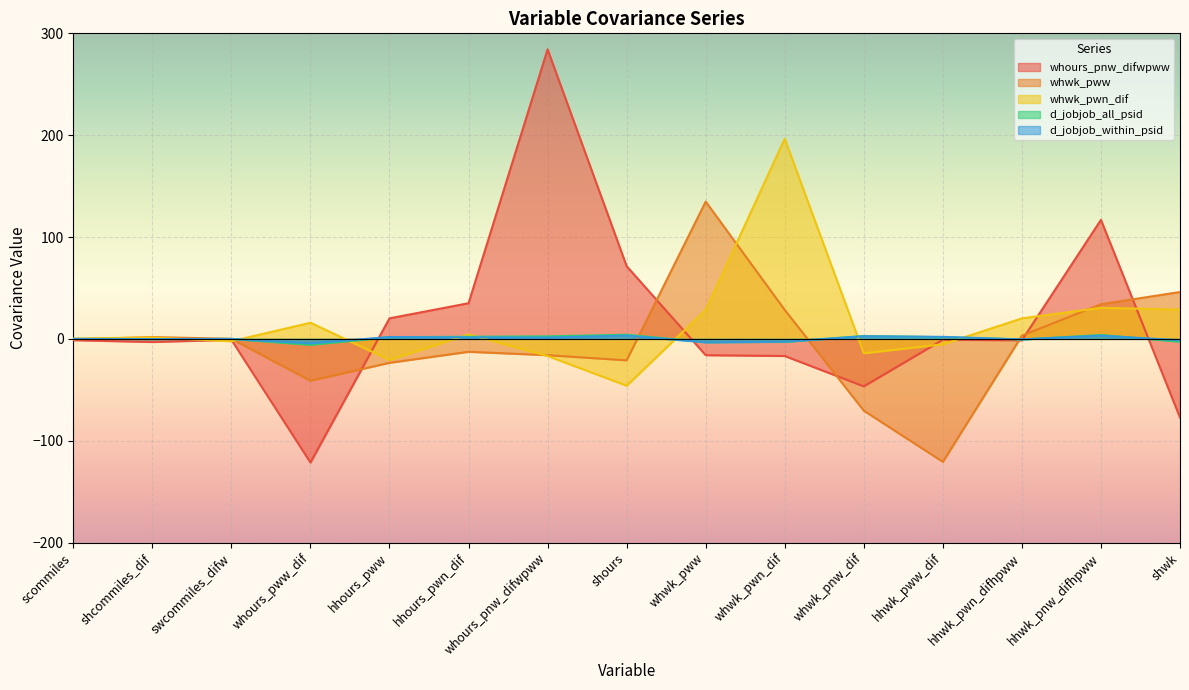

True or false: whours_pnw_difwpww and d_jobjob_all_psid cross at least once.

True